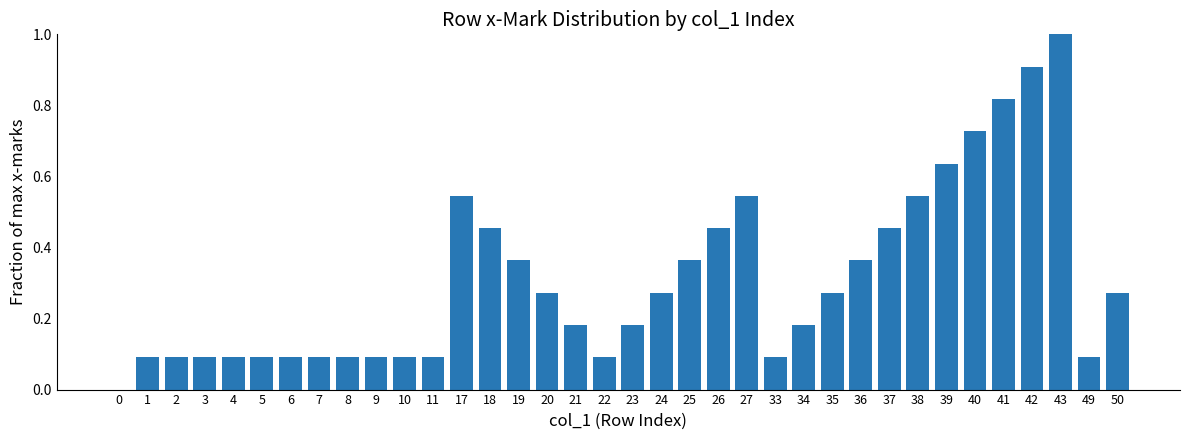

What is the sum of all values?

11.1